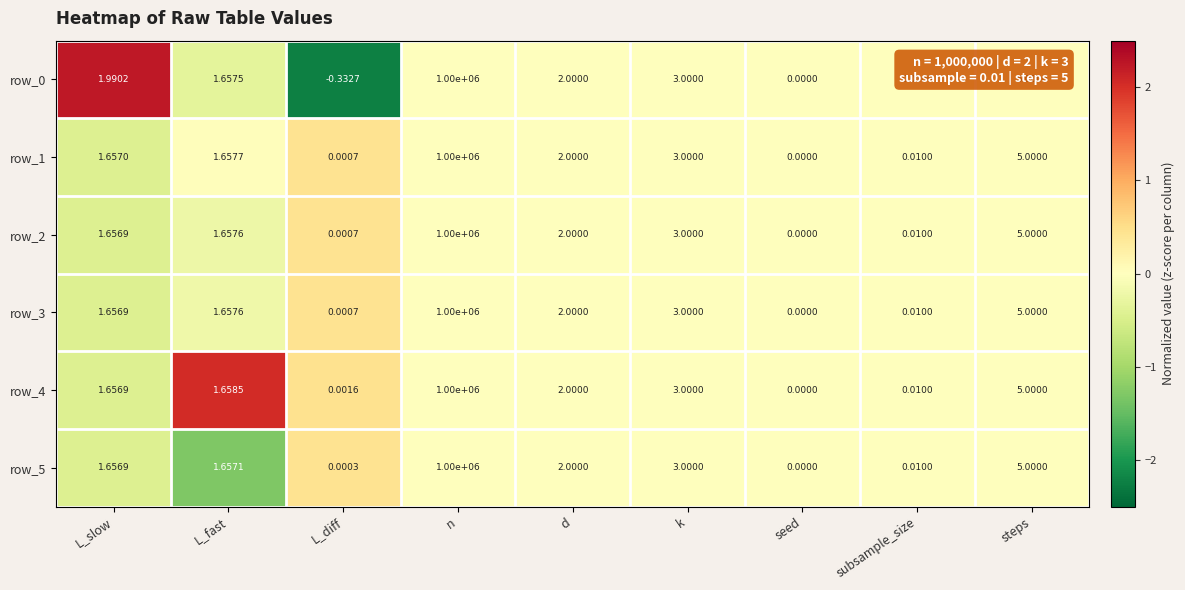

At which category does the chart reach its peak across all series?

n